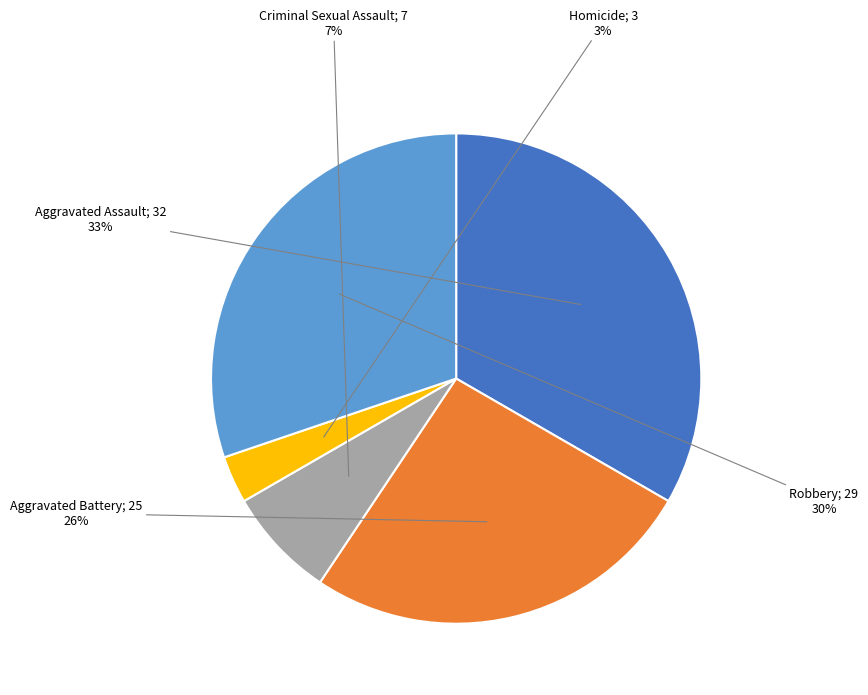

Is there a majority slice in this chart?

No